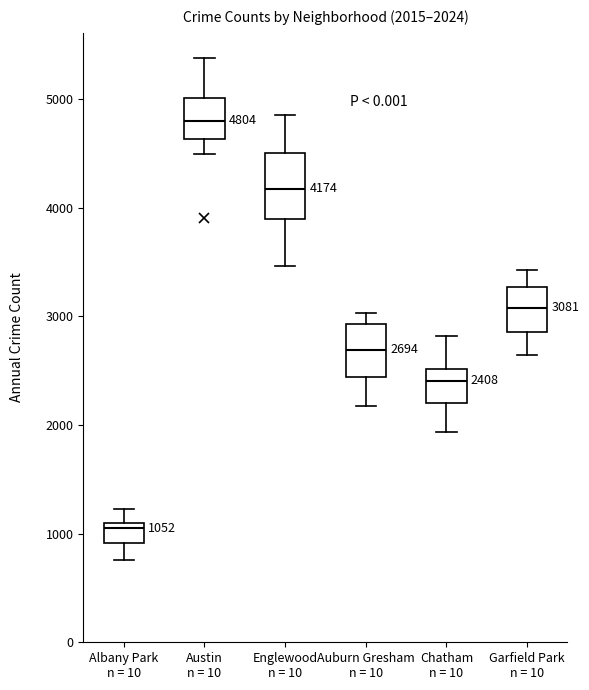

Which box has the lowest median line?

Albany Park n = 10